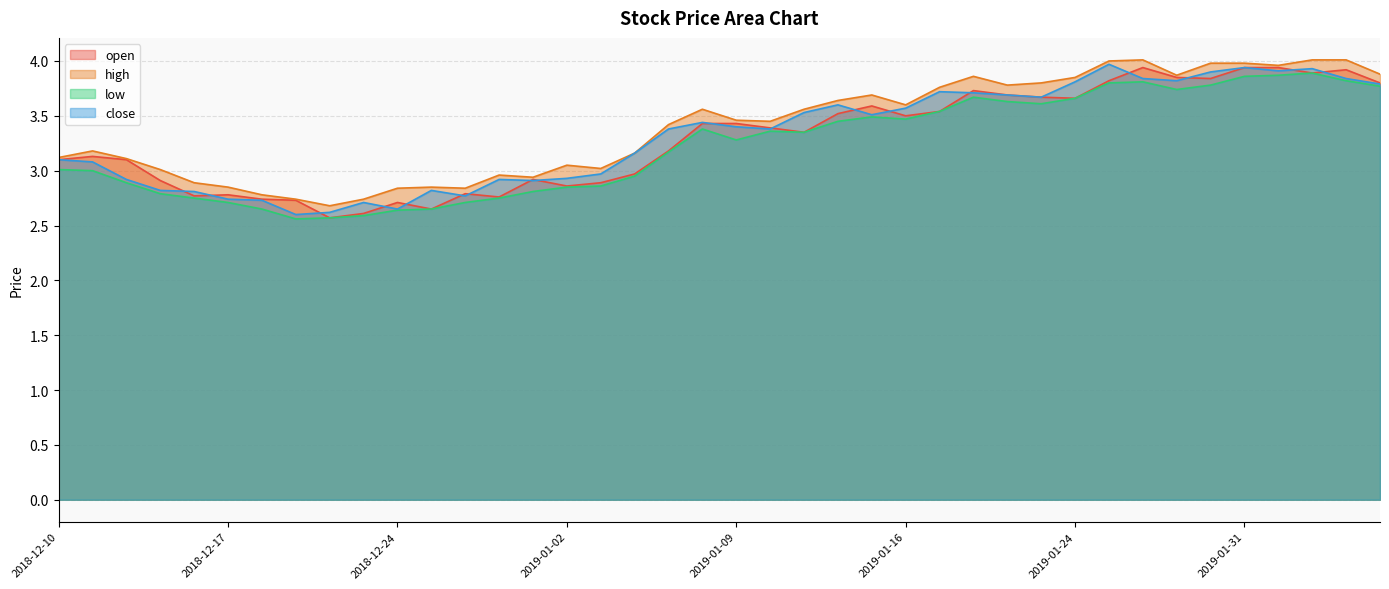

What value does the high series have at 2019-01-09?

3.5